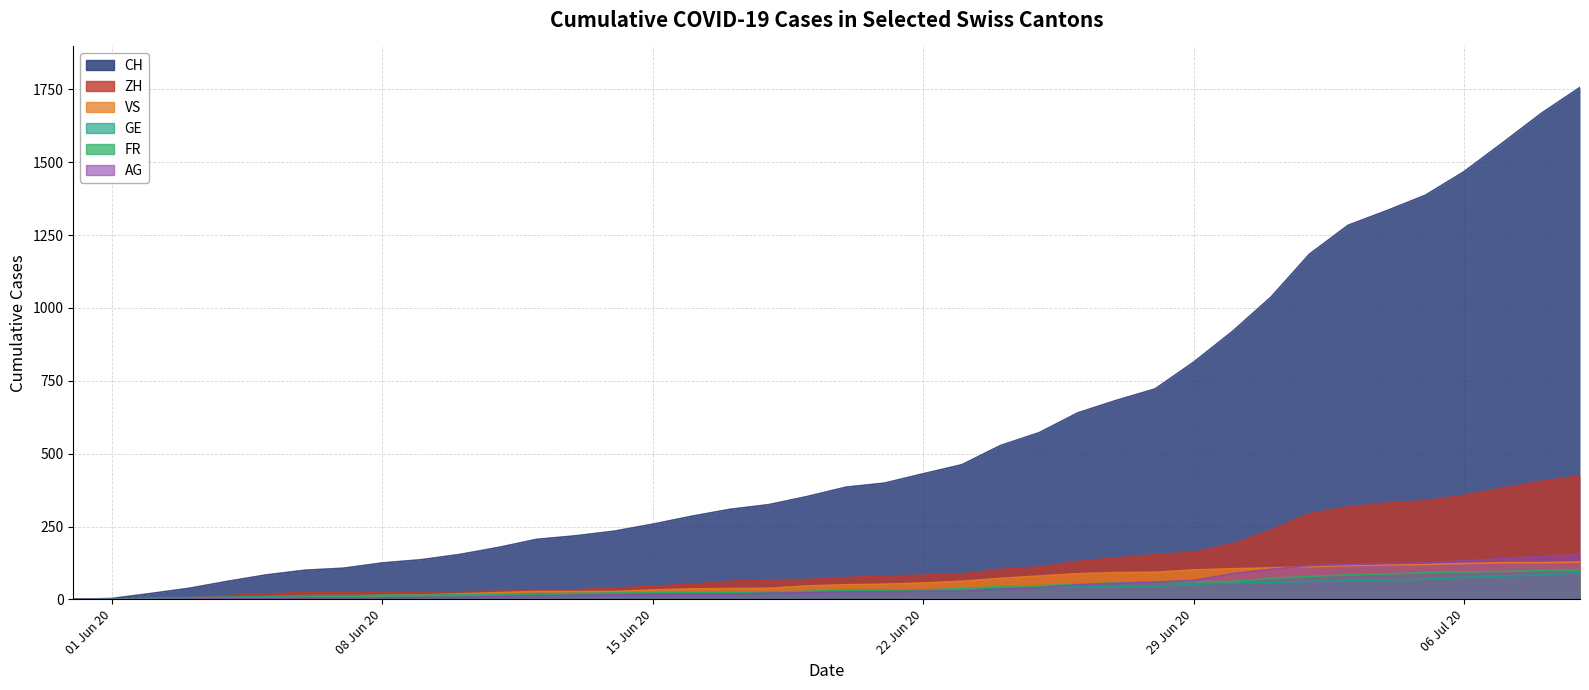

What position from the right is 2020-06-28?

12